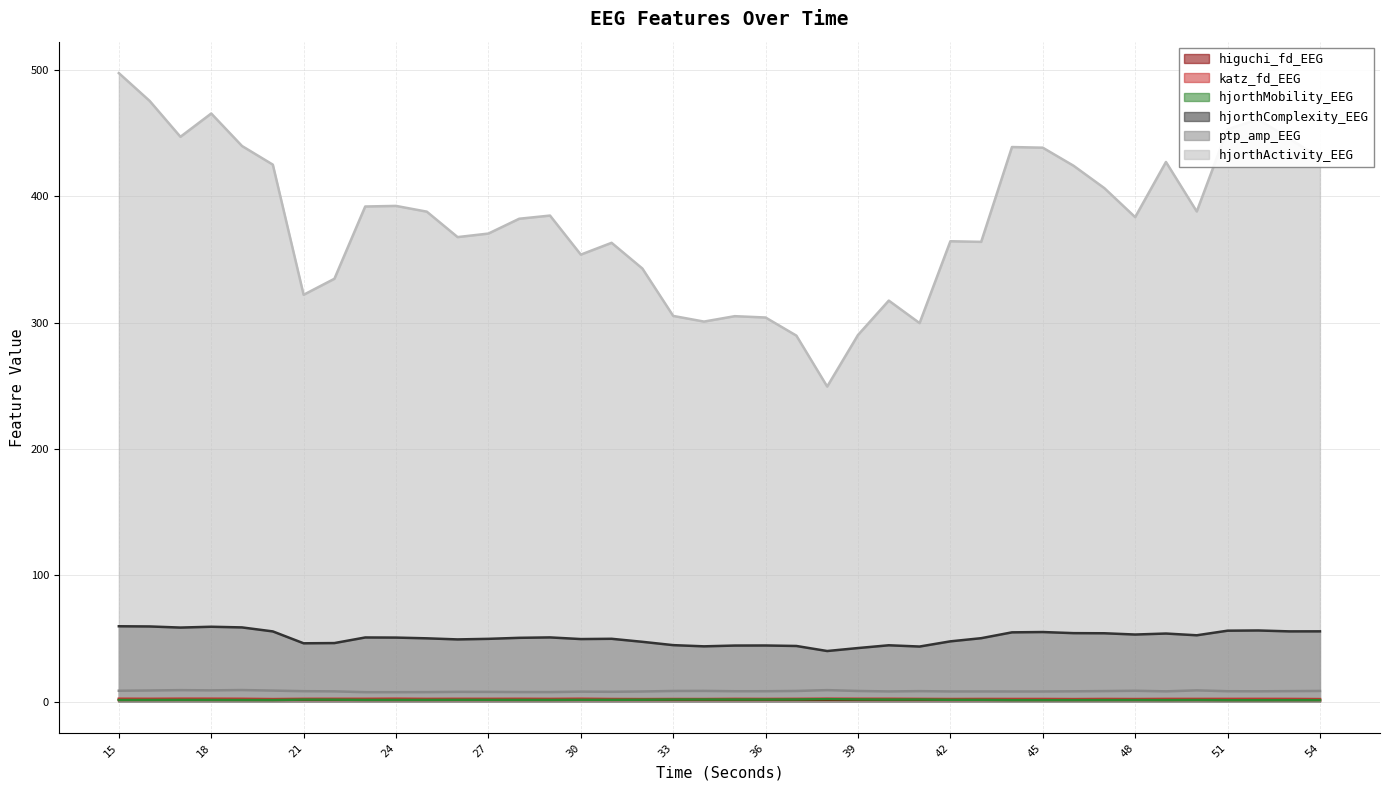

At which label does ptp_amp_EEG first exceed 8?

15